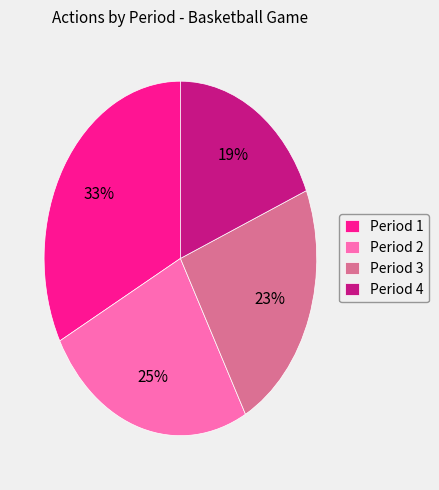

How many slices are in this pie chart?

4